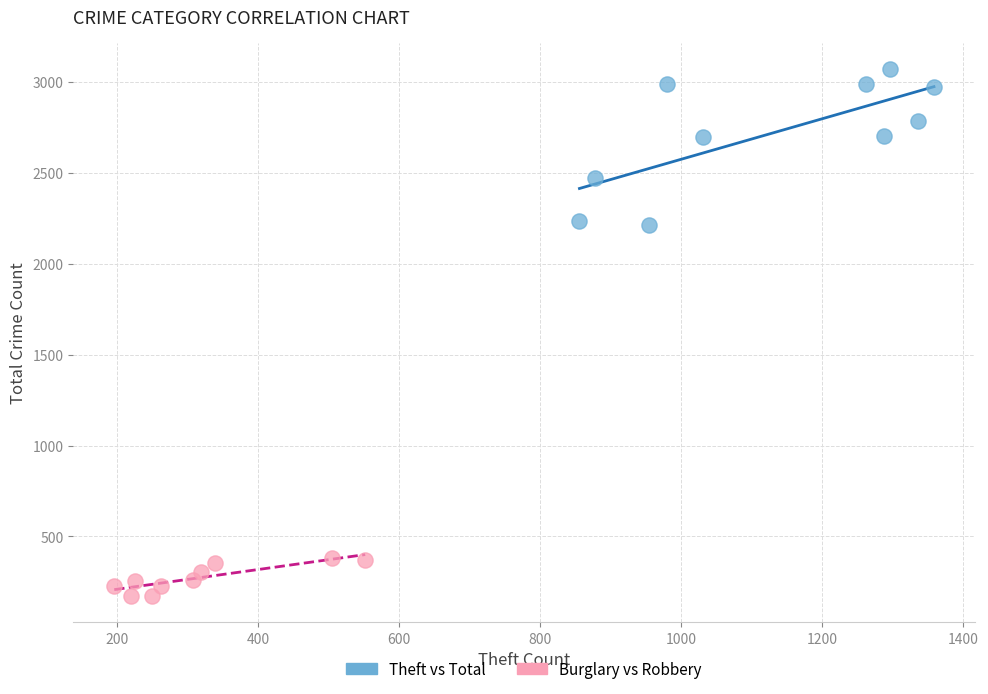

Which series has the largest Y range (max minus min)?

Theft vs Total